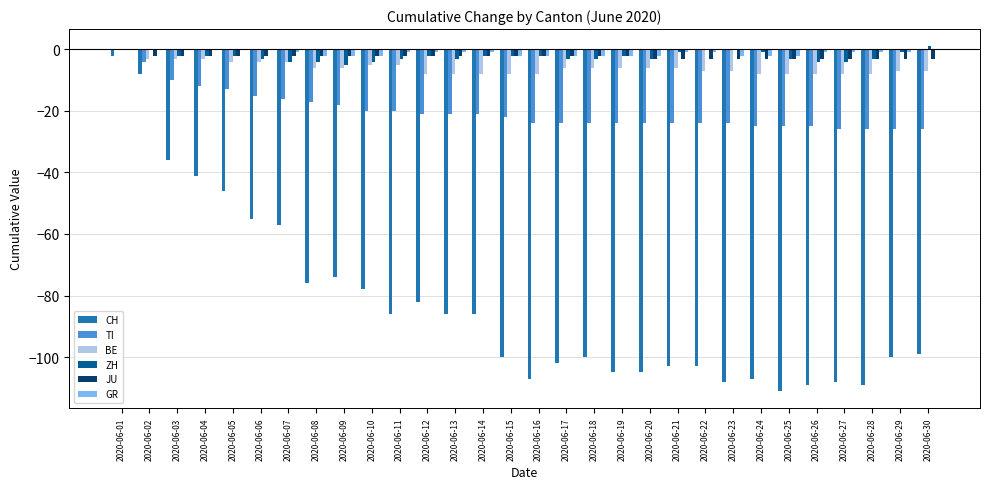

The TI series shows -34 at 2020-06-21. True or false?

False